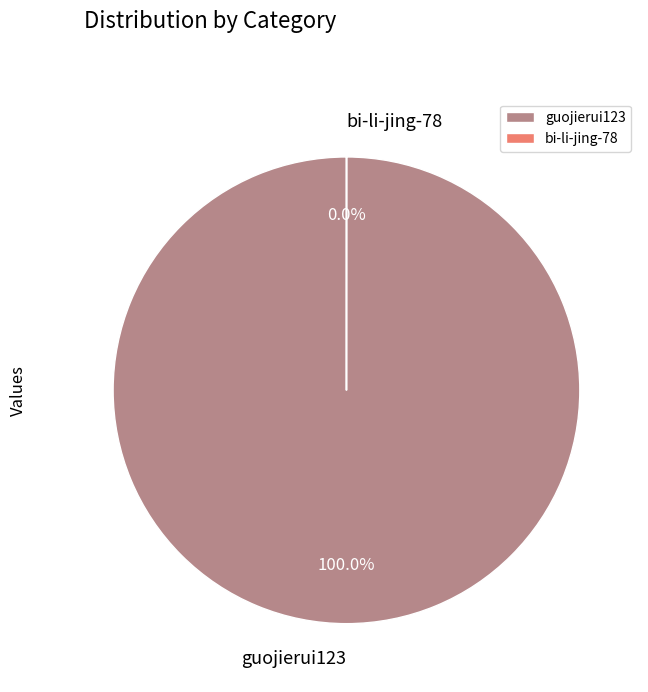

Is it true that bi-li-jing-78 is 1% of the pie?

False